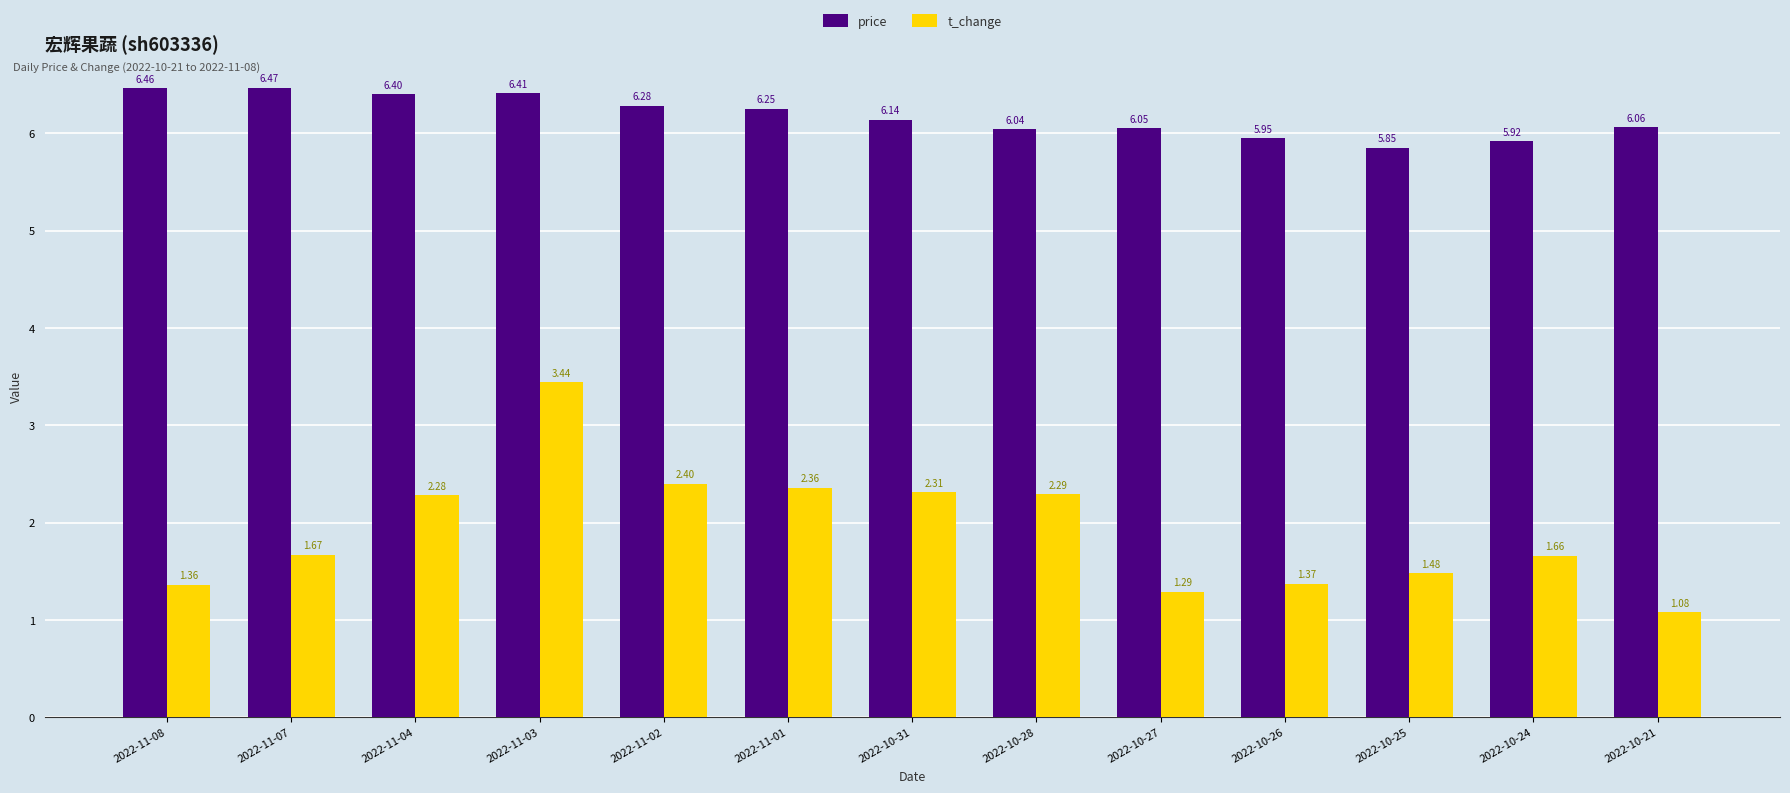

What is the spread (max minus min) of values at 2022-11-07?

4.8